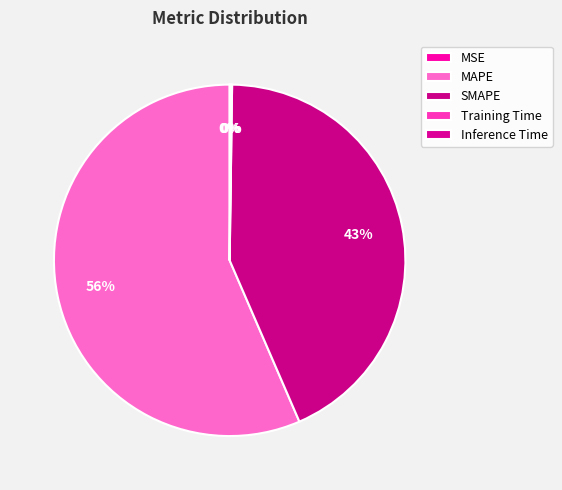

Which has a higher value, MAPE or MSE?

MAPE